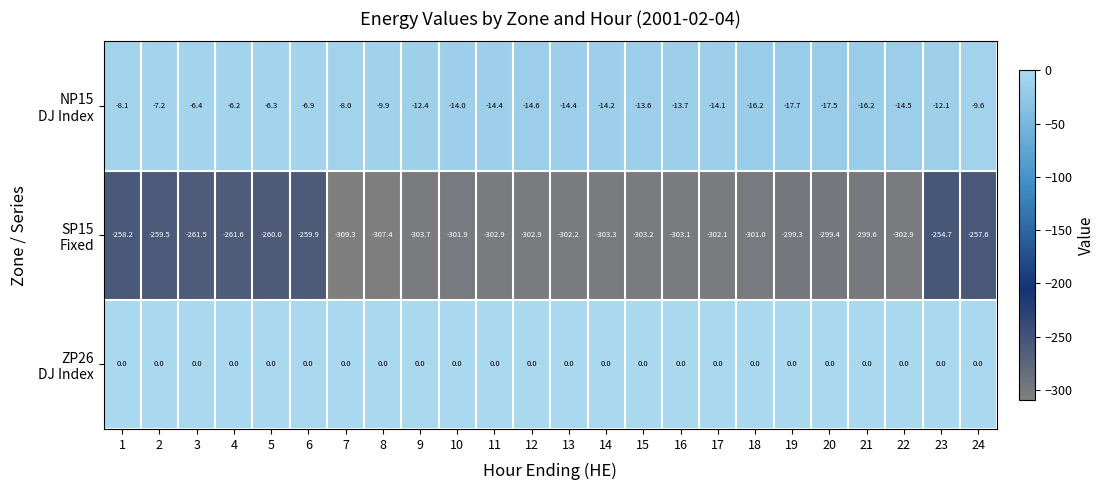

At which category does the chart reach its minimum across all series?

7